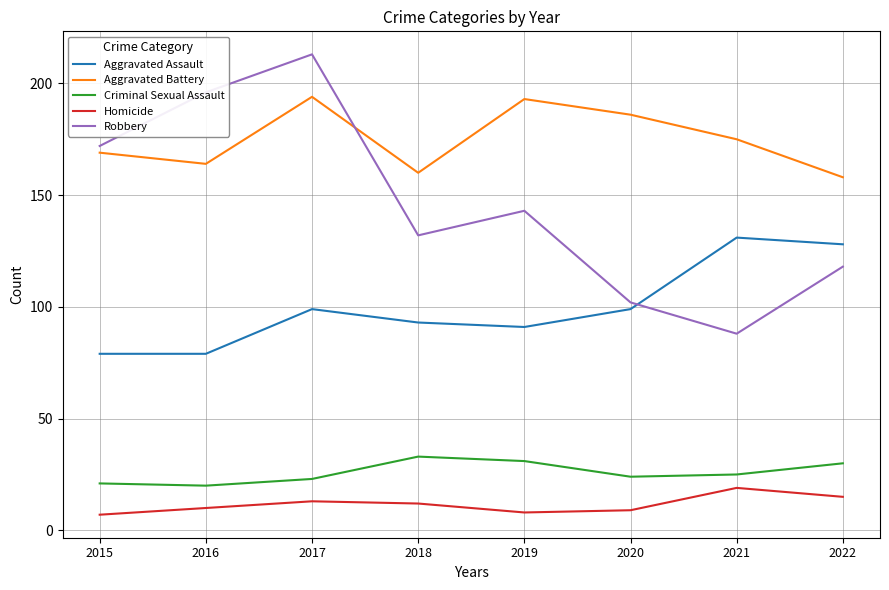

What is the minimum value for Aggravated Battery?

158